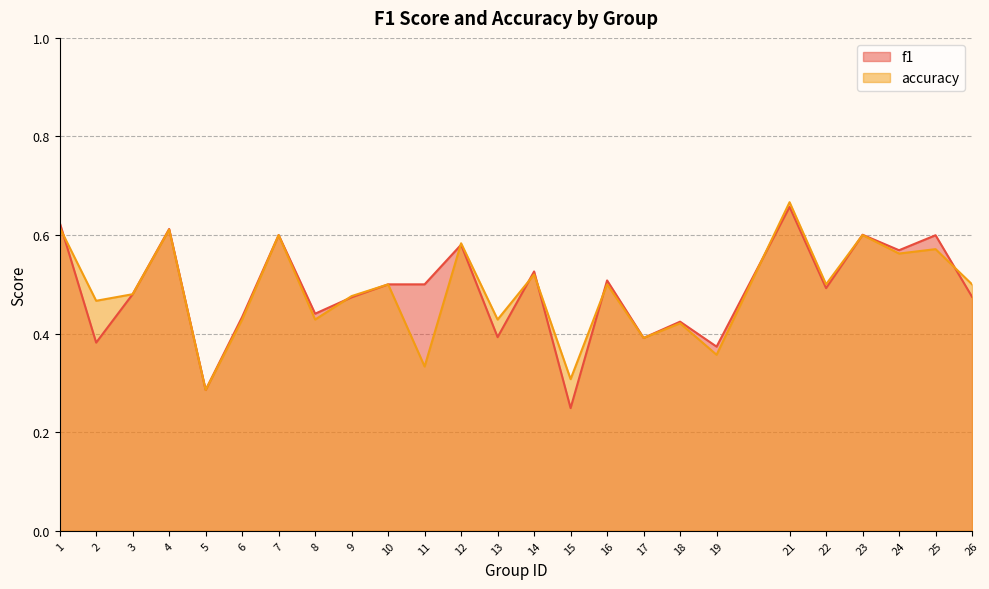

How many interior local valleys does the f1 series have?

9